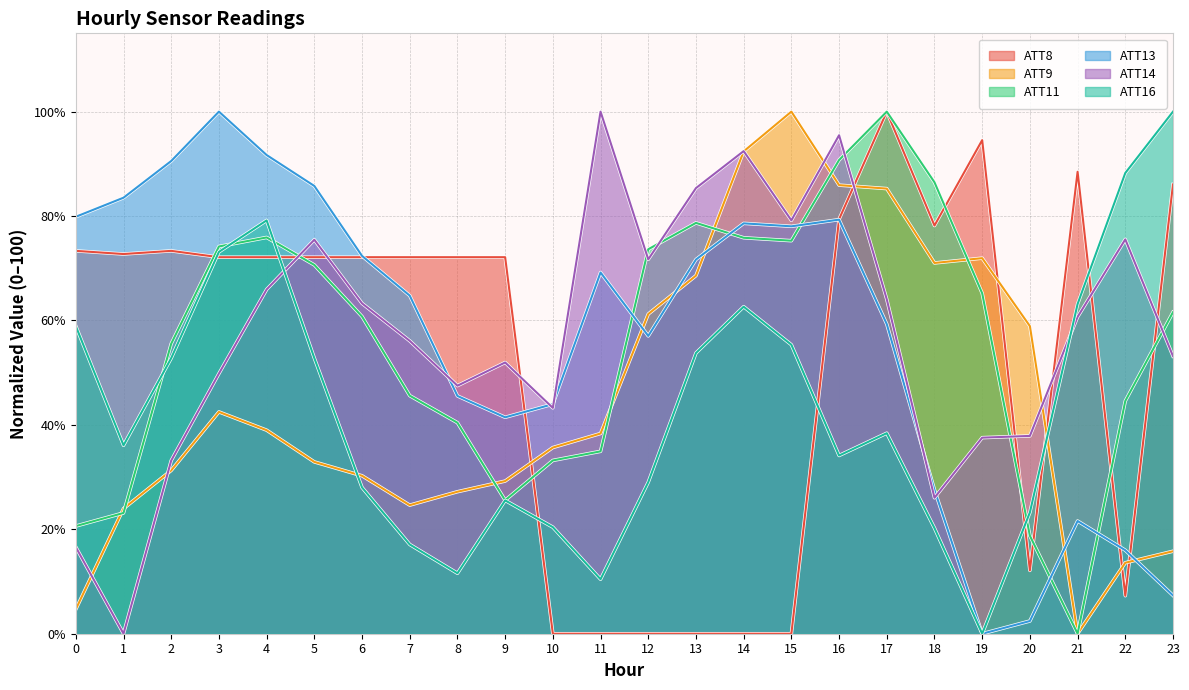

Reading left to right, list all the values displayed in this chart.

ATT8: 0=73.3	1=72.7	2=73.3	3=72.1	4=72.1	5=72.1	6=72.1	7=72.1	8=72.1	9=72.1	10=0.0	11=0.0	12=0.0	13=0.0	14=0.0	15=0.0	16=79.4	17=100.0	18=78.2	19=94.5	20=12.1	21=88.5	22=7.3	23=86.1
ATT9: 0=4.7	1=24.0	2=31.3	3=42.5	4=39.0	5=32.9	6=30.3	7=24.6	8=27.2	9=29.2	10=35.7	11=38.4	12=61.2	13=68.6	14=92.4	15=100.0	16=85.9	17=85.3	18=71.0	19=71.9	20=58.9	21=0.0	22=13.6	23=15.8
ATT11: 0=20.6	1=23.1	2=55.6	3=74.2	4=75.9	5=70.6	6=60.8	7=45.6	8=40.4	9=25.6	10=33.2	11=34.9	12=73.6	13=78.7	14=75.8	15=75.3	16=90.7	17=100.0	18=86.5	19=65.2	20=18.8	21=0.0	22=44.6	23=61.6
ATT13: 0=79.9	1=83.5	2=90.5	3=100.0	4=91.7	5=85.8	6=72.4	7=64.8	8=45.5	9=41.5	10=44.0	11=69.2	12=57.0	13=71.7	14=78.6	15=78.0	16=79.3	17=59.3	18=27.6	19=0.0	20=2.4	21=21.6	22=16.0	23=7.3
ATT14: 0=16.6	1=0.0	2=33.2	3=49.8	4=65.9	5=75.5	6=63.3	7=56.1	8=47.5	9=52.0	10=43.3	11=100.0	12=71.7	13=85.4	14=92.4	15=79.2	16=95.5	17=64.0	18=26.0	19=37.6	20=37.9	21=60.7	22=75.5	23=53.2
ATT16: 0=58.9	1=36.1	2=52.8	3=73.1	4=79.2	5=52.8	6=28.0	7=17.1	8=11.6	9=25.5	10=20.4	11=10.4	12=29.0	13=53.8	14=62.6	15=55.4	16=34.1	17=38.4	18=20.2	19=0.0	20=23.2	21=63.2	22=88.2	23=100.0